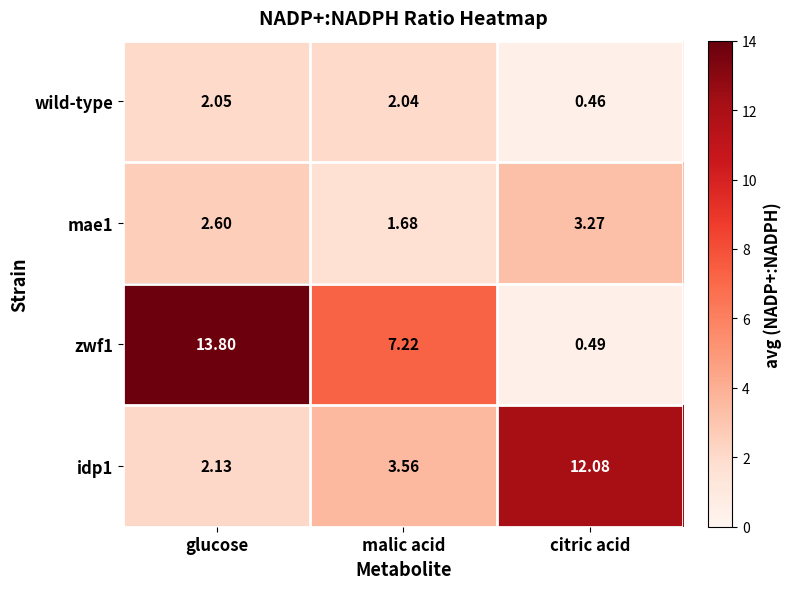

Which category has the highest value across all series?

glucose